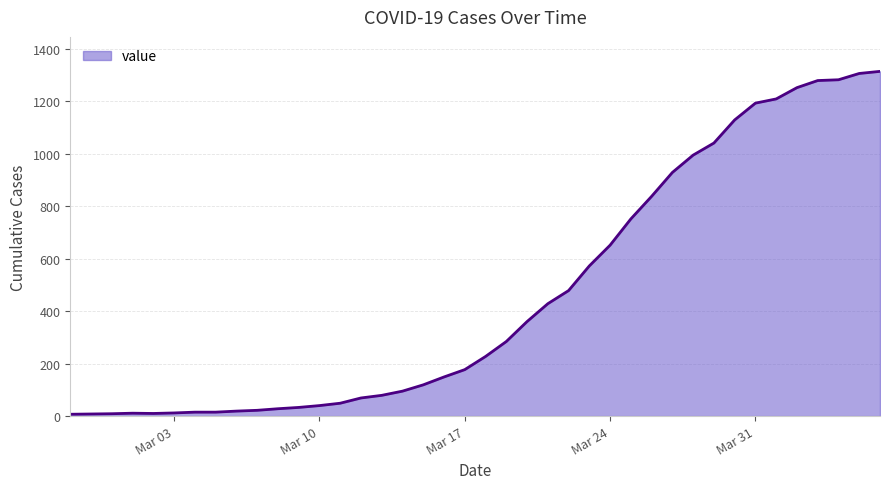

What is the maximum value shown in the chart?

1313